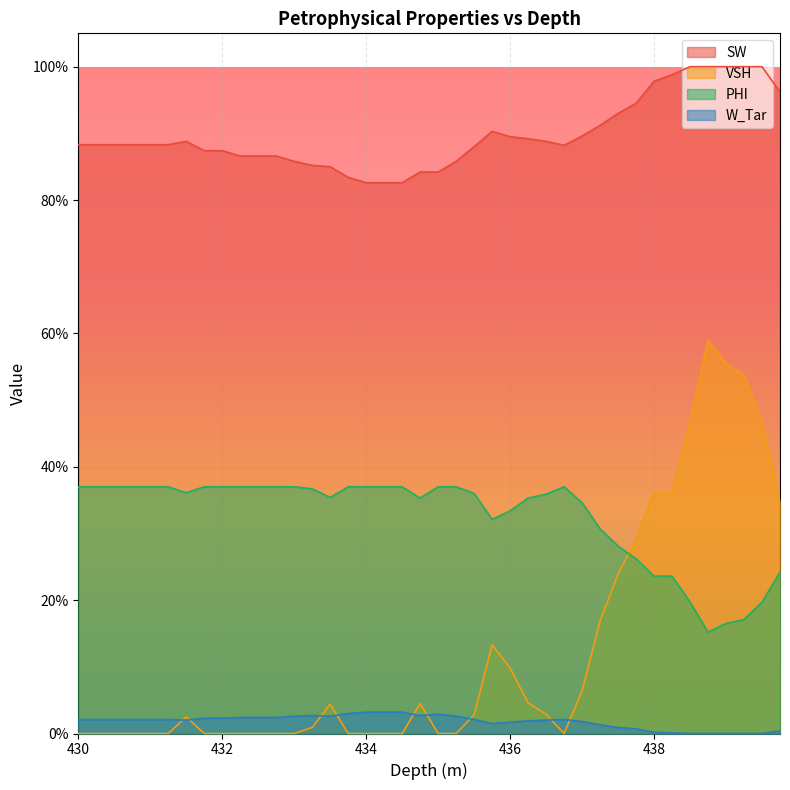

At how many categories does at least one series exceed 0?

40